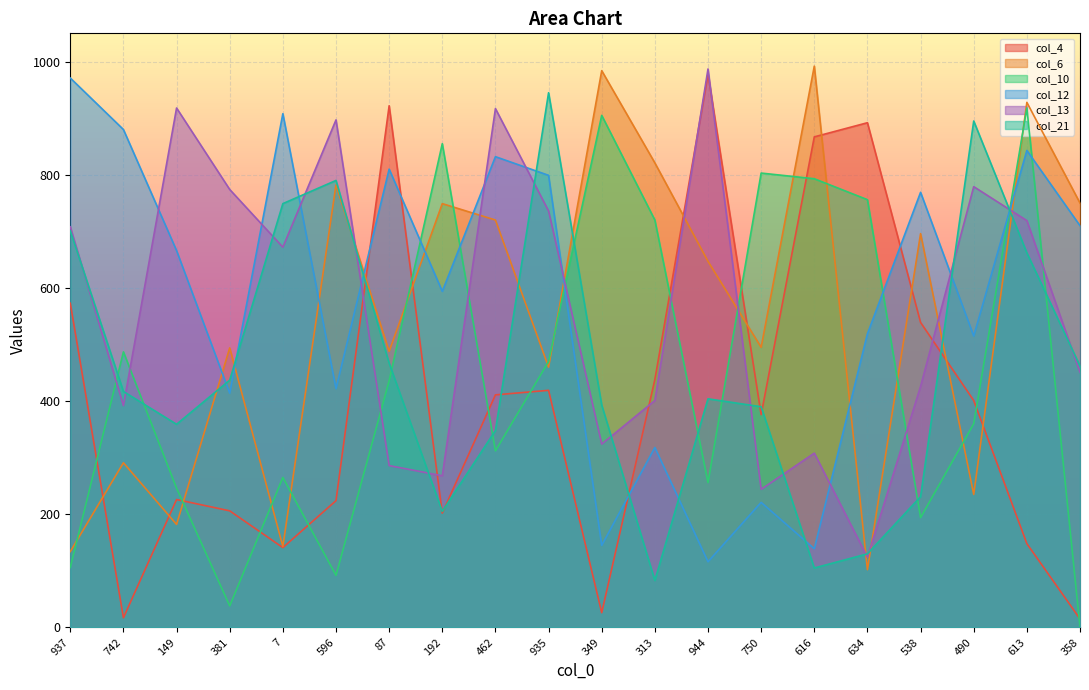

What is the minimum value for col_21?

83